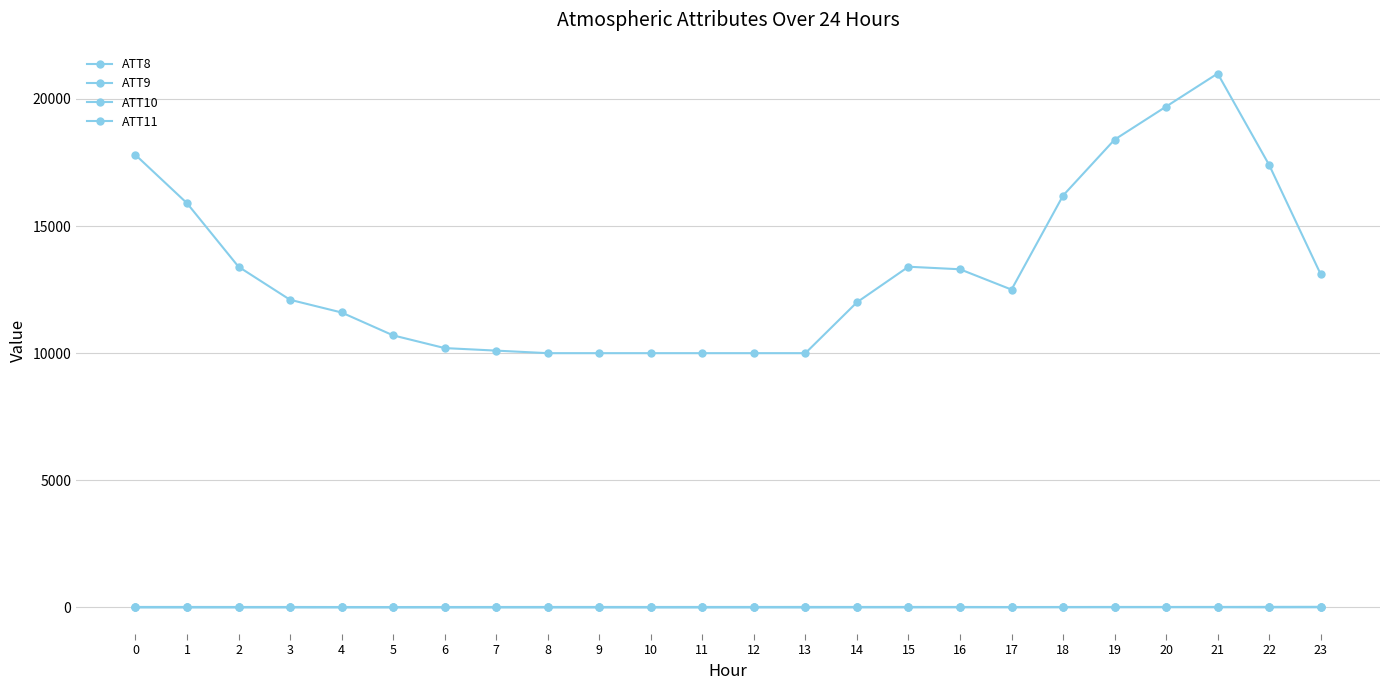

True or false: ATT8 and ATT10 cross at least once.

False